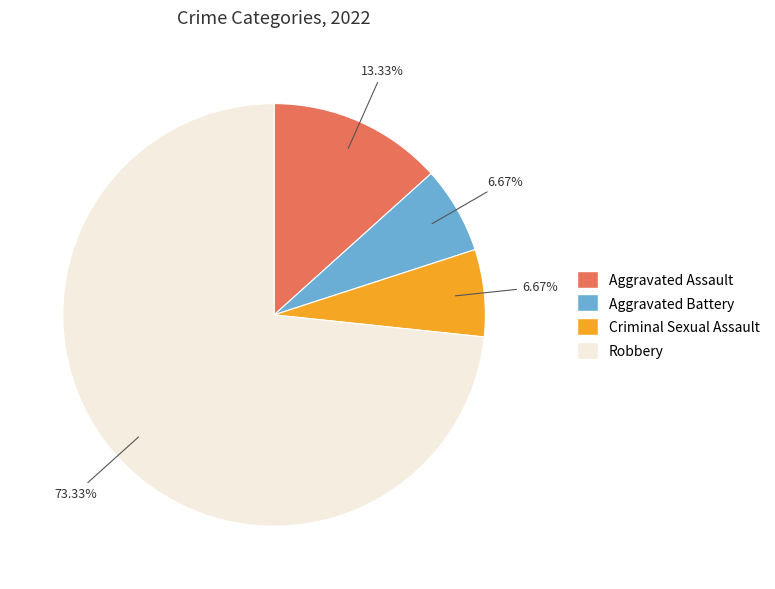

To the nearest percent, what is the difference between the Aggravated Battery and Robbery slice percentages?

67%